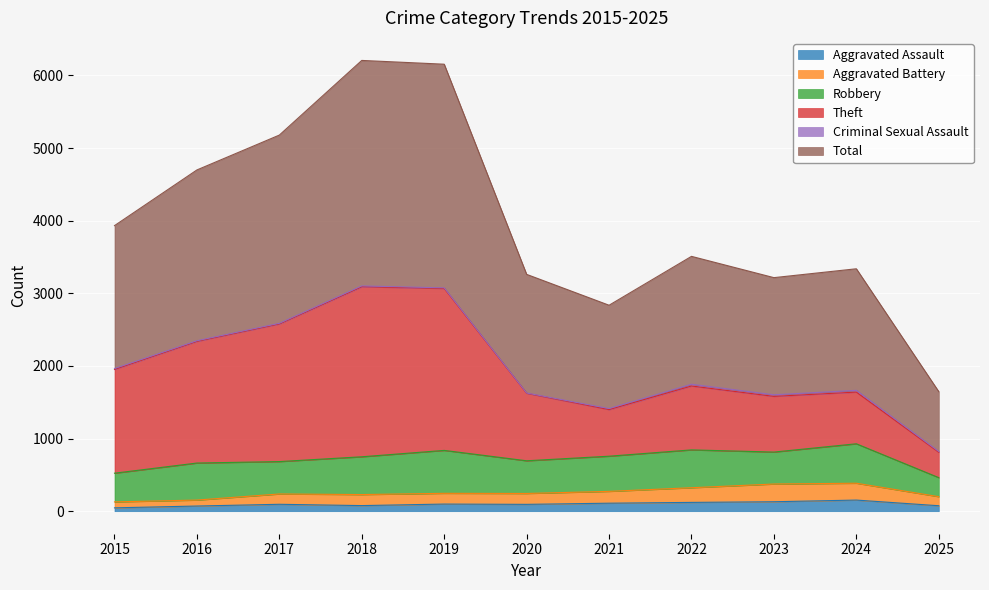

At which category is the sum across all series the highest?

2018